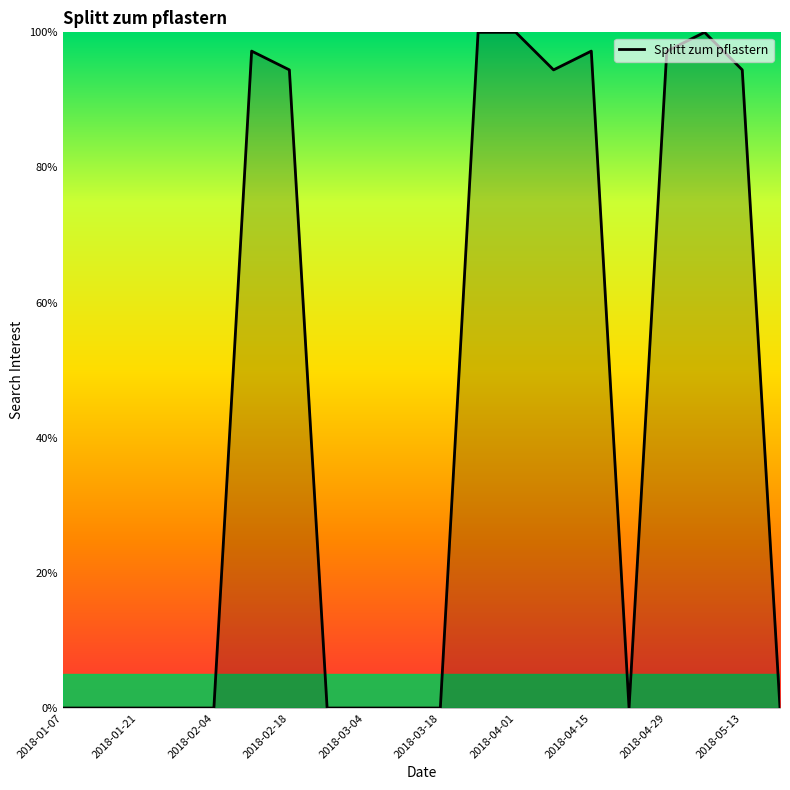

What is the maximum value shown in the chart?

100.0